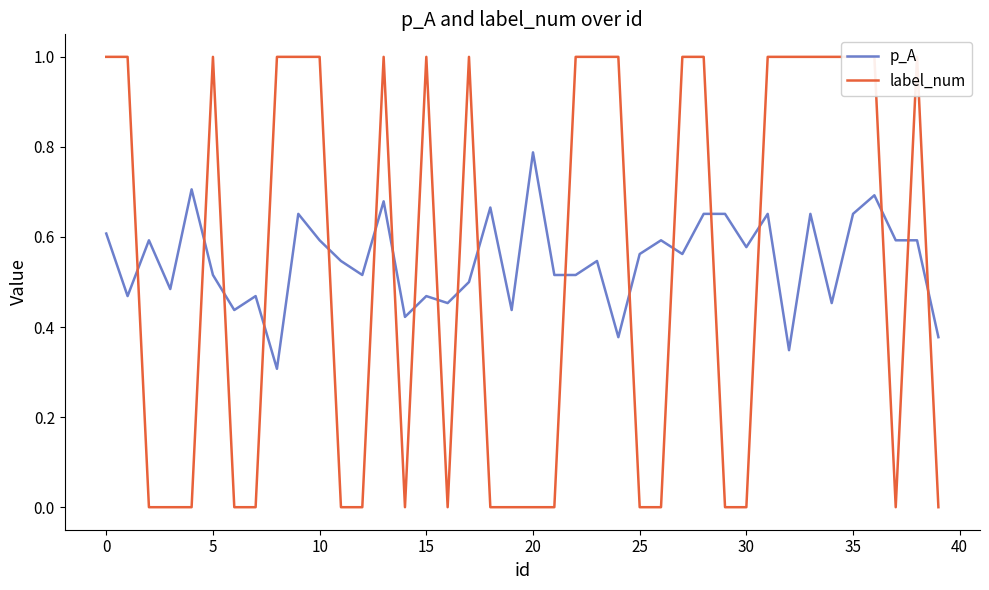

Which series has the largest range (max minus min)?

label_num